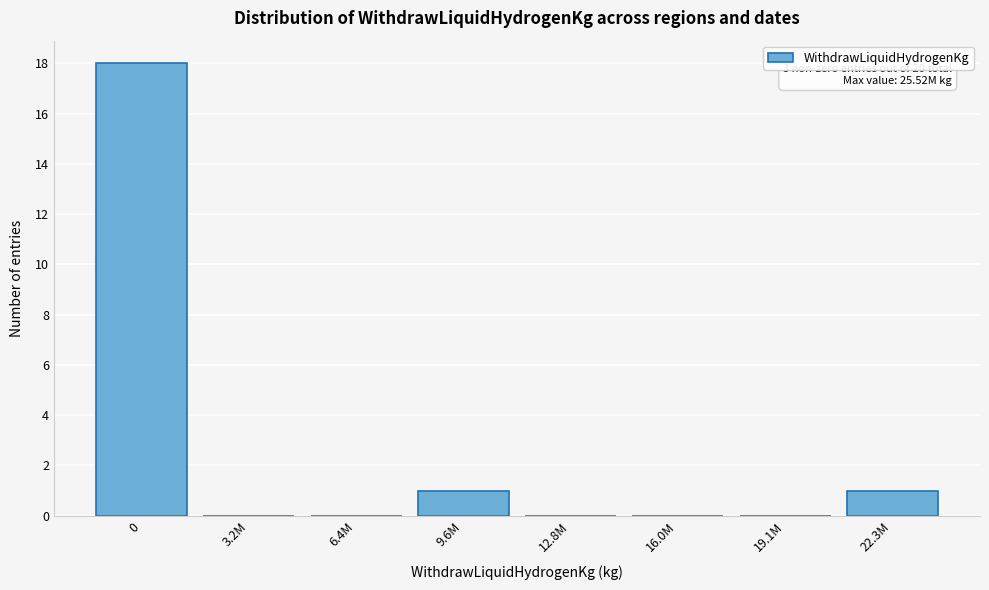

Reading right to left, what are all the values shown in this chart?

22.3M=1	19.1M=0	16.0M=0	12.8M=0	9.6M=1	6.4M=0	3.2M=0	0=18